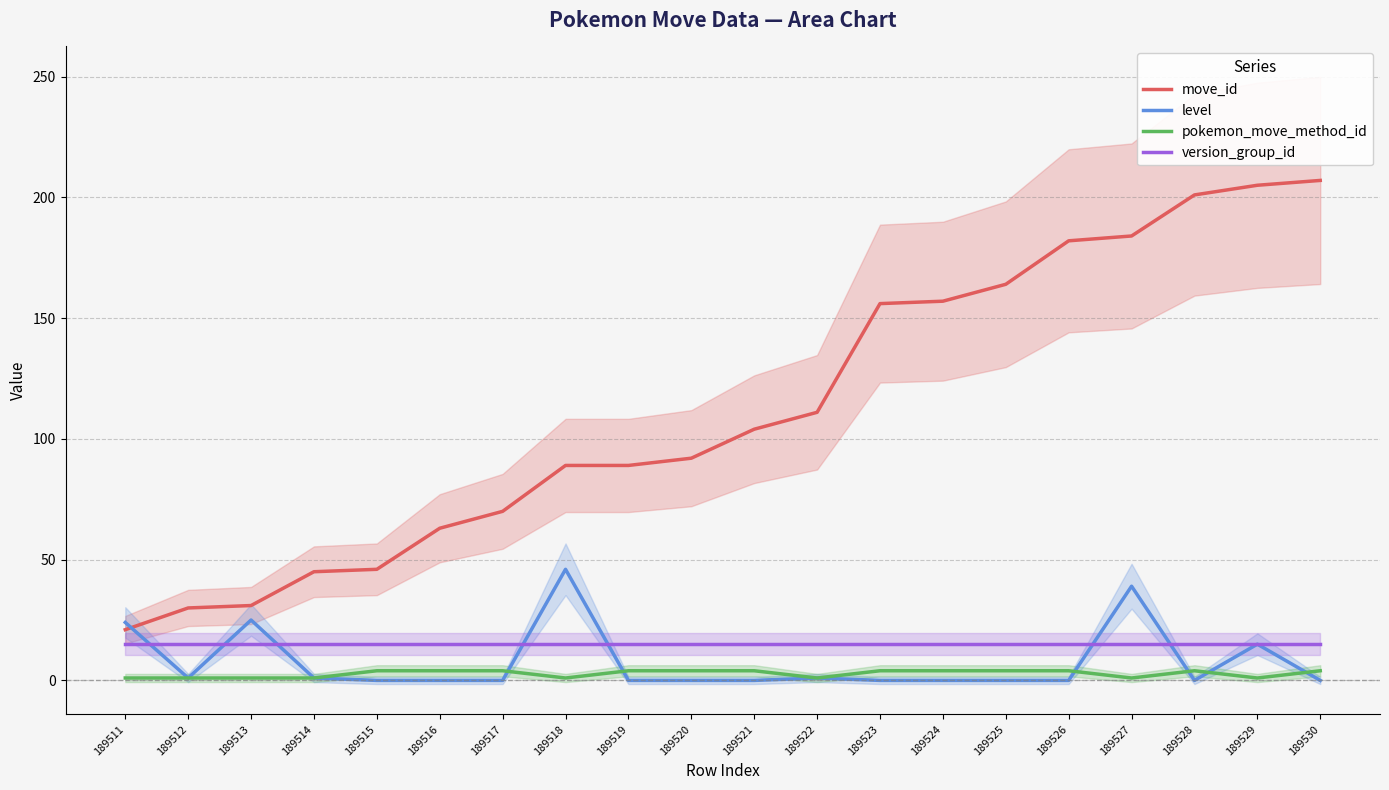

Reading left to right, what are all the values shown in this chart?

move_id: 21	30	31	45	46	63	70	89	89	92	104	111	156	157	164	182	184	201	205	207
level: 24	1	25	1	0	0	0	46	0	0	0	1	0	0	0	0	39	0	15	0
pokemon_move_method_id: 1	1	1	1	4	4	4	1	4	4	4	1	4	4	4	4	1	4	1	4
version_group_id: 15	15	15	15	15	15	15	15	15	15	15	15	15	15	15	15	15	15	15	15